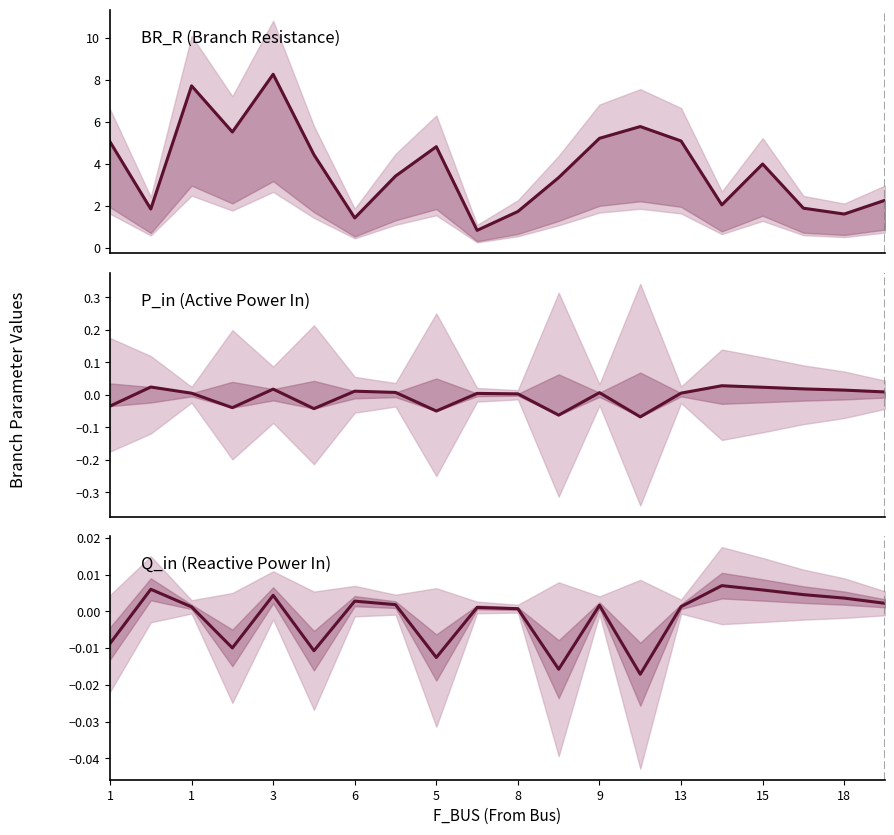

Between 19 and 3, which is larger?

3